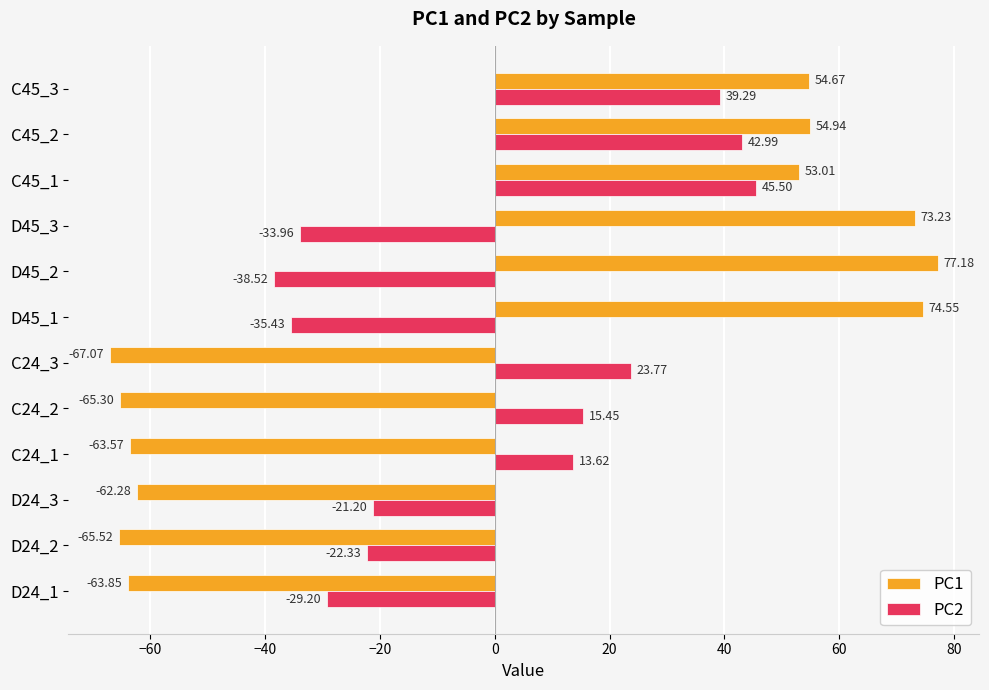

Which series changed the most between D45_2 and C45_2?

PC2